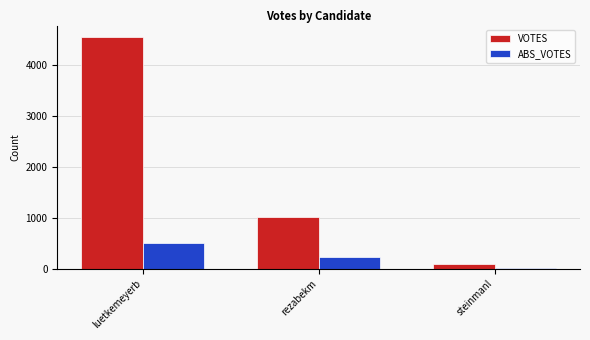

What is the spread (max minus min) of values at luetkemeyerb?

4049